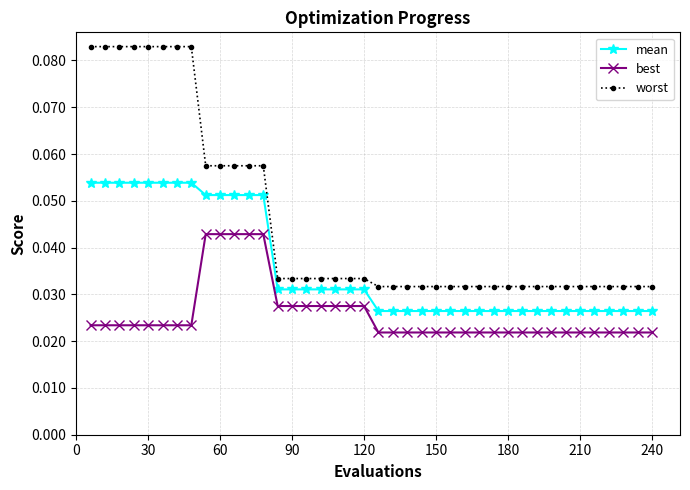

Which series has the largest range (max minus min)?

worst